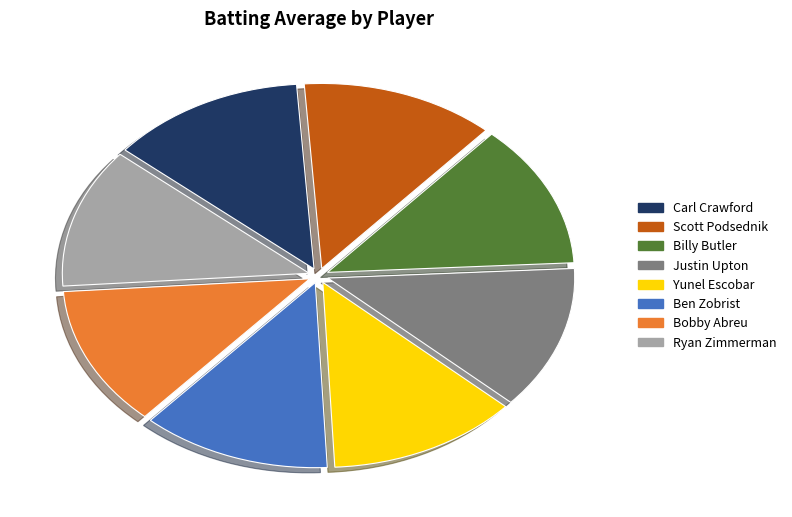

Count the number of slices in the pie.

8